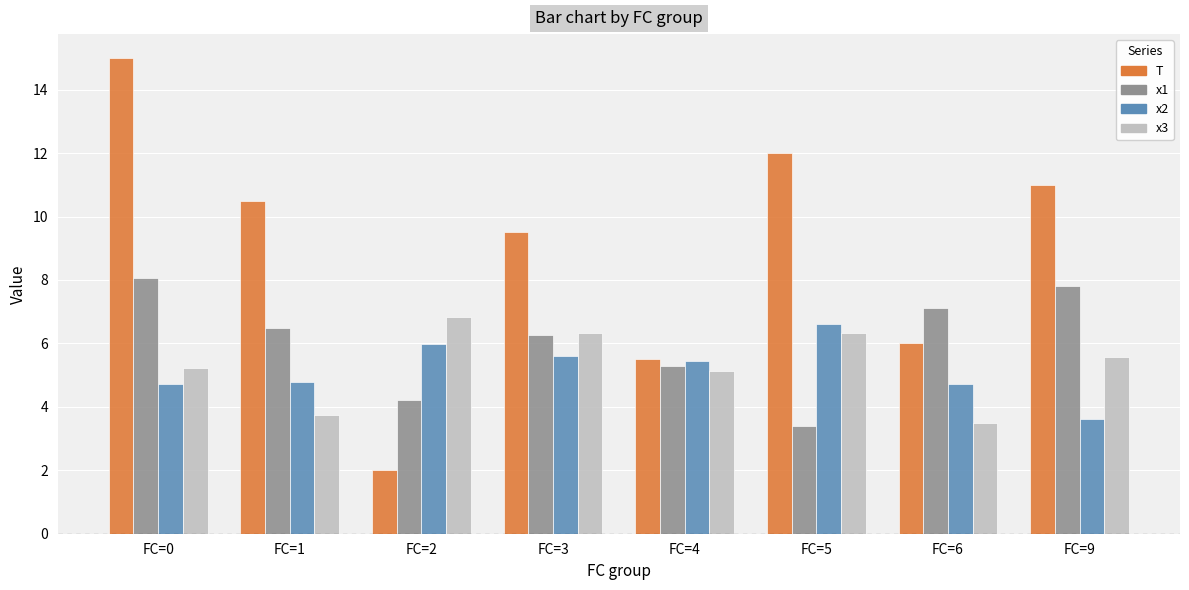

What is the difference between the highest and lowest values at FC=1?

6.8